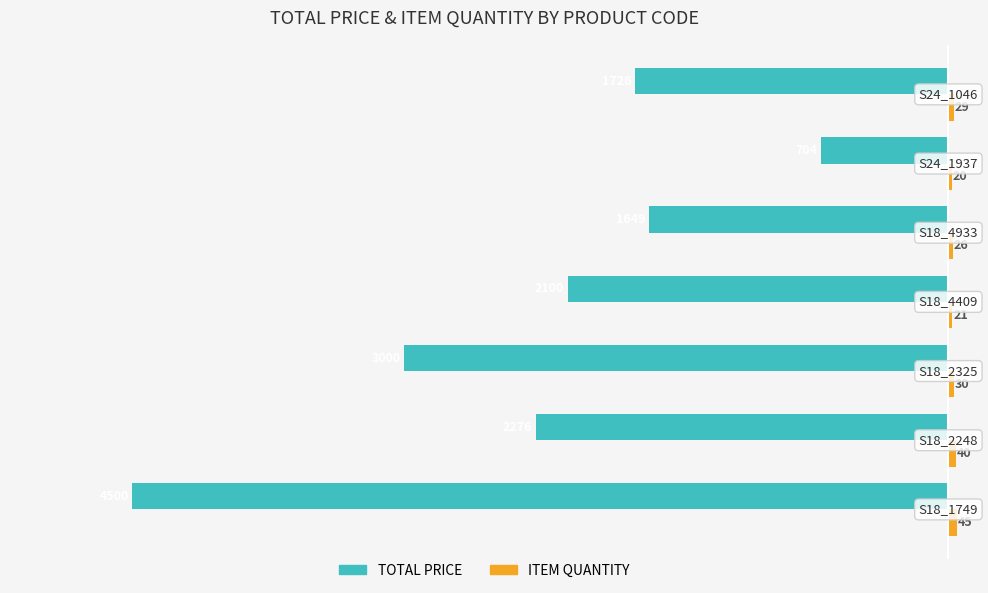

Which series has the largest range (max minus min)?

TOTAL PRICE